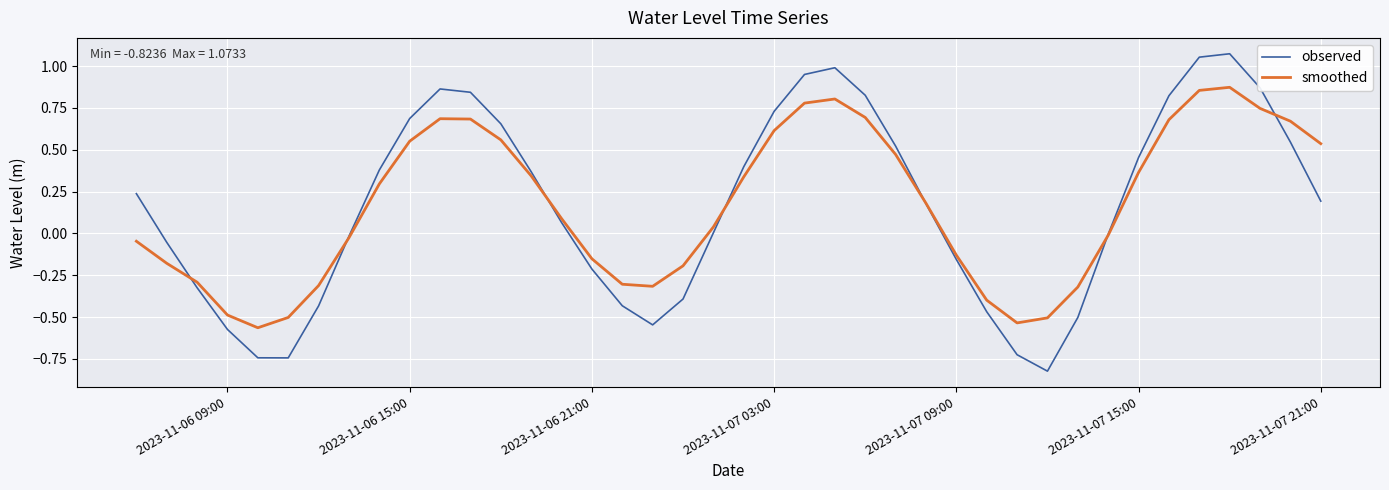

Which series has the largest range (max minus min)?

observed